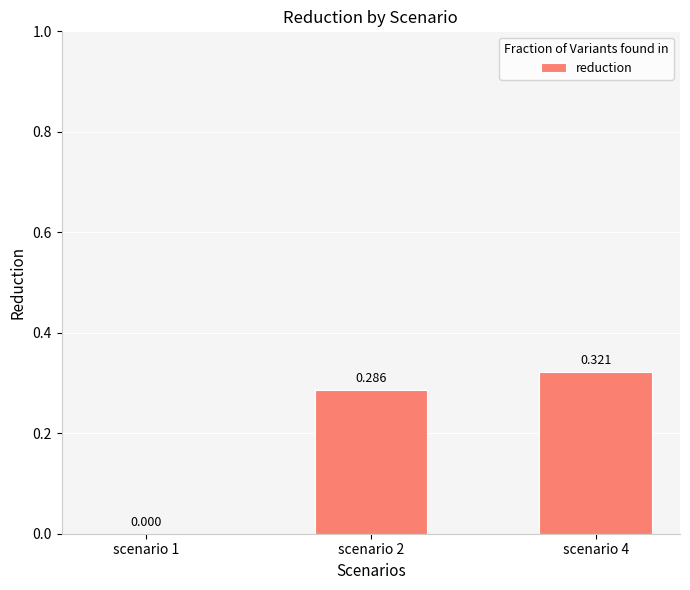

List the labels in order of value, smallest first.

scenario 1, scenario 2, scenario 4